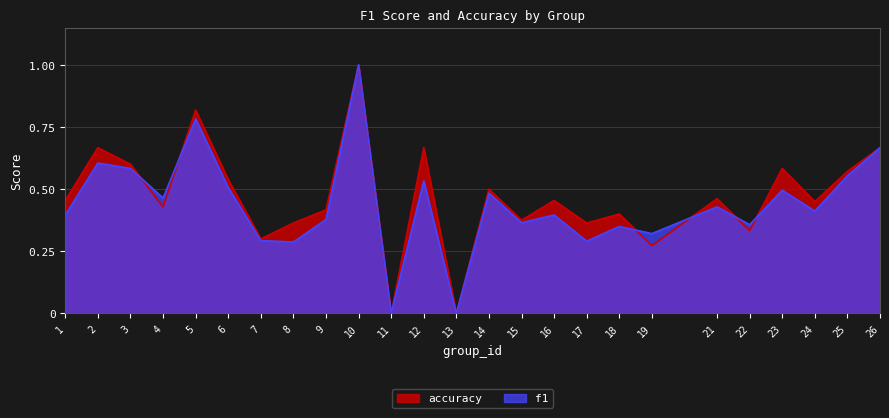

List the series in order of their overall mean, lowest first.

f1, accuracy